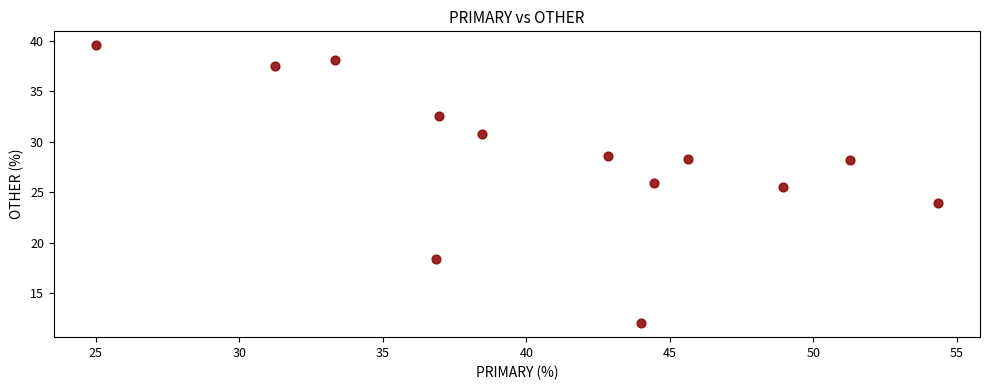

What Y value in the scatter plot is closest to 25?

25.5